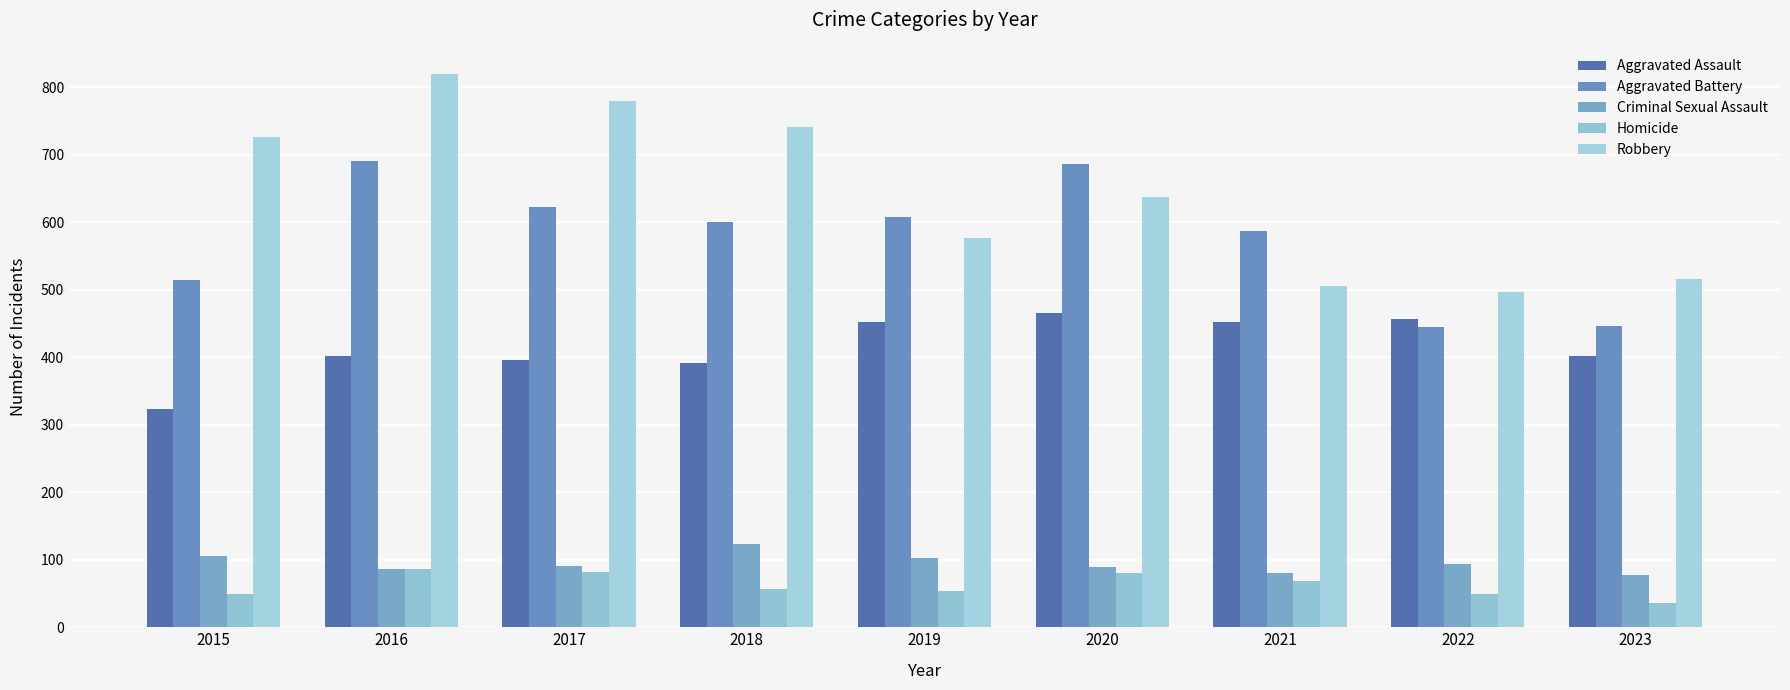

What is the spread (max minus min) of values at 2018?

685